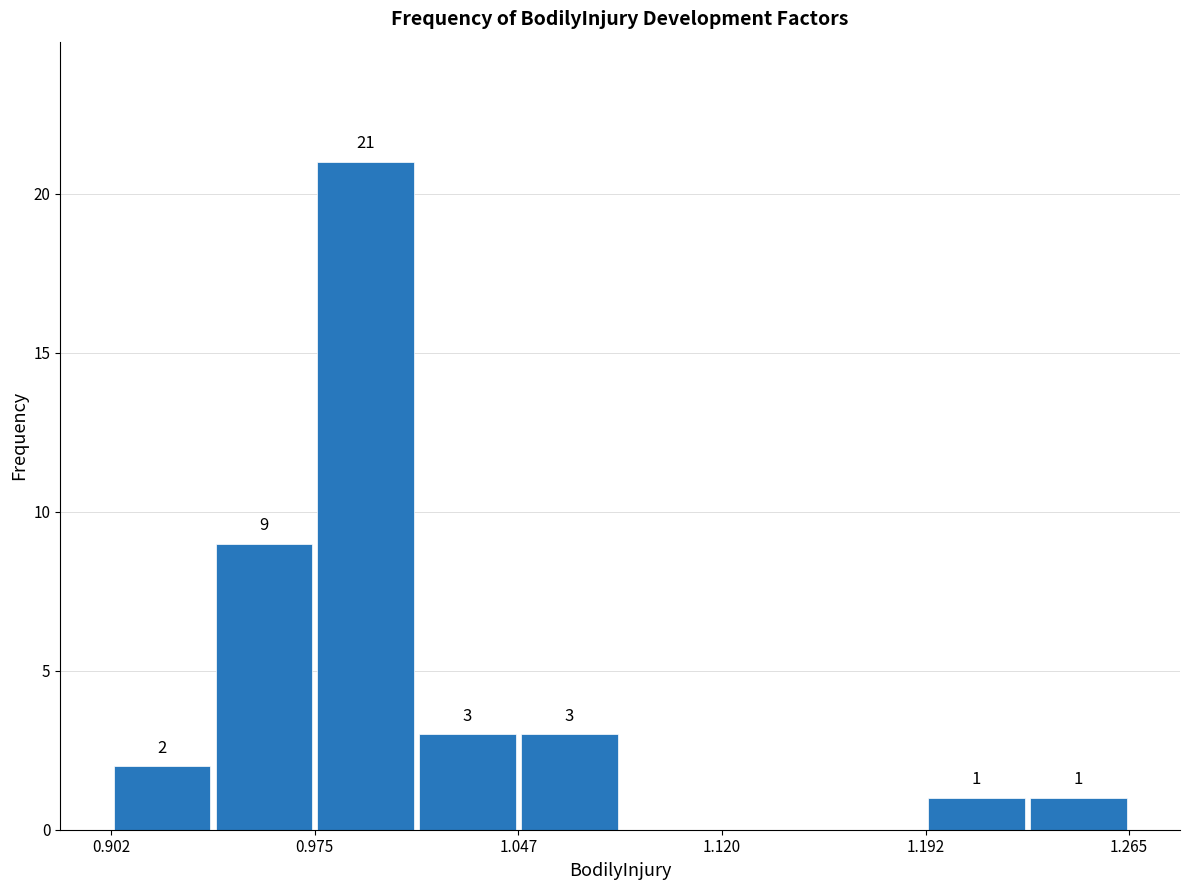

Around what value on the x-axis is the tallest bar? Give the approximate position of its centre, as read against the axis.

0.99